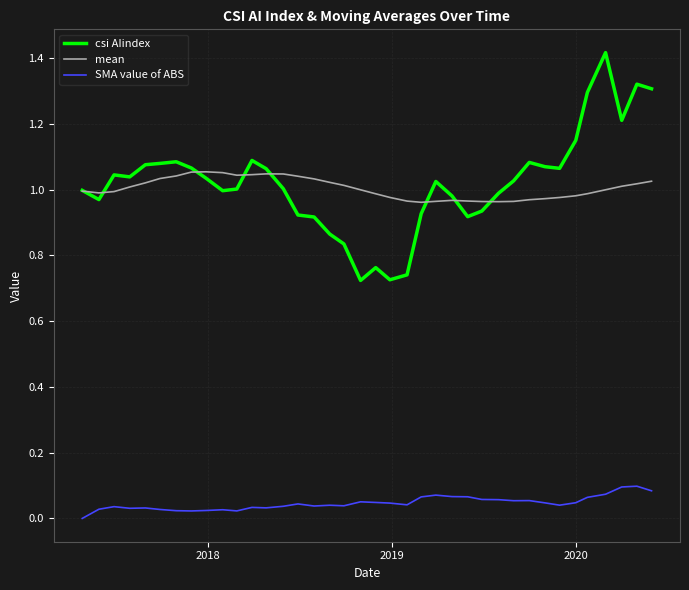

List the series in order of their peak value, highest first.

csi AIindex, mean, SMA value of ABS